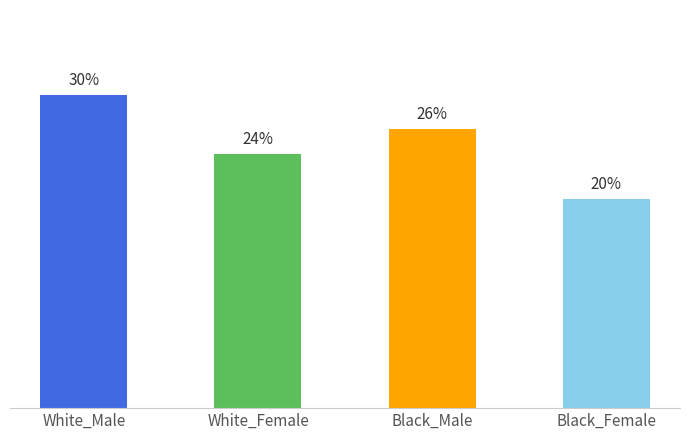

Does the chart contain any negative values?

No